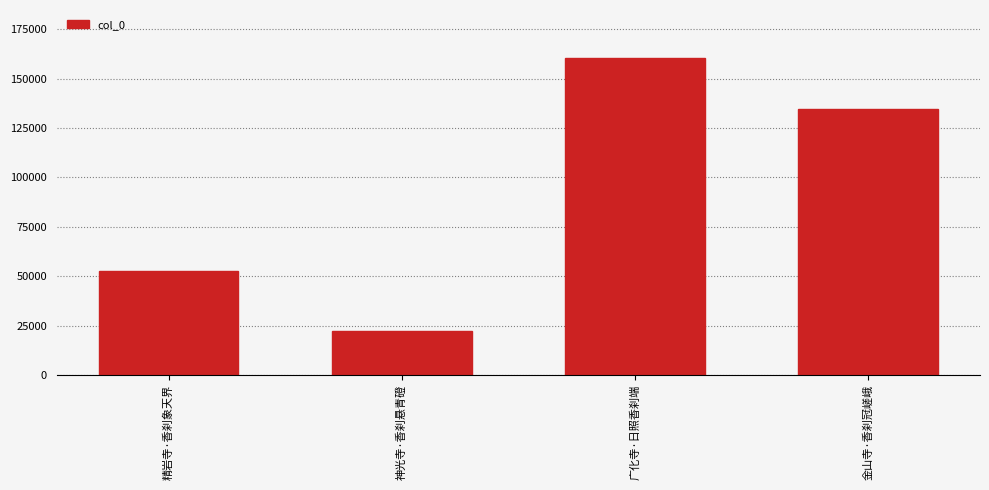

What is the label of the 3rd bar from the left?

广化寺·日照香刹端